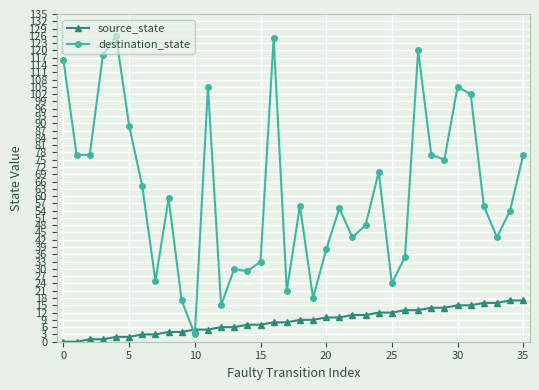

Count the number of categories in the chart.

36